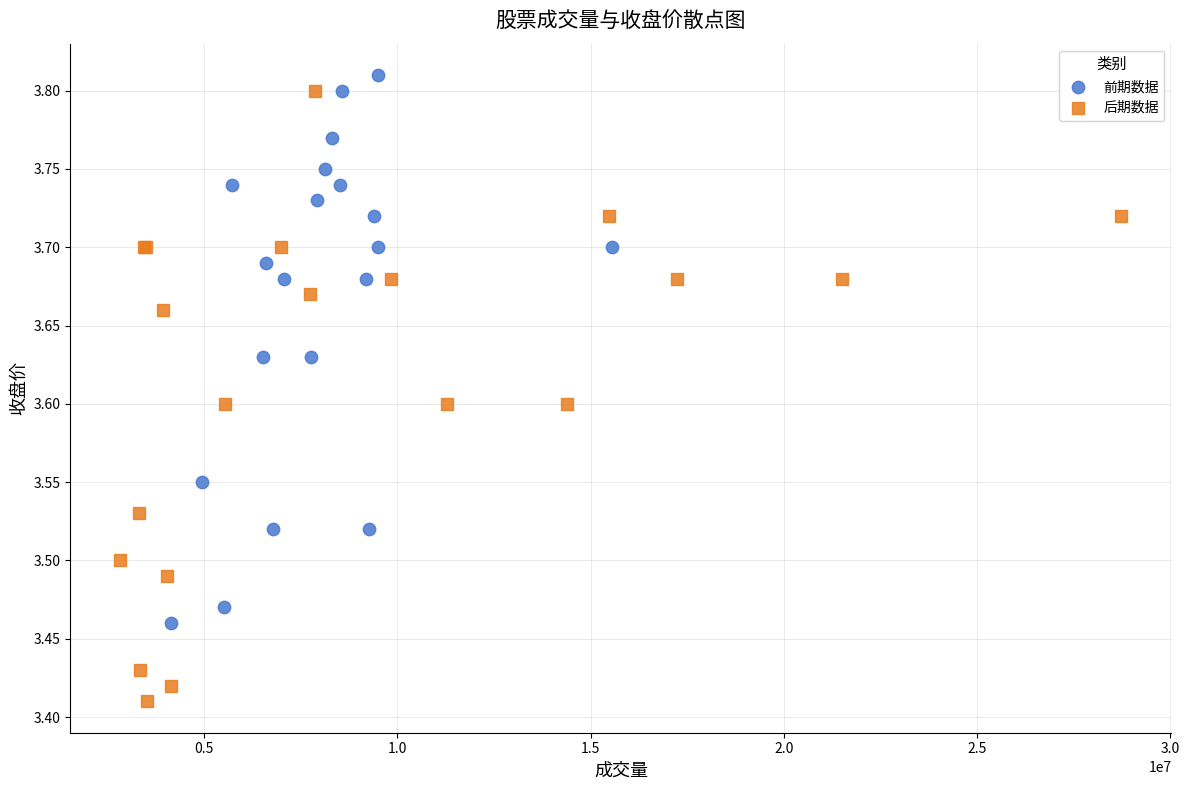

Which series has the widest spread of Y values?

后期数据